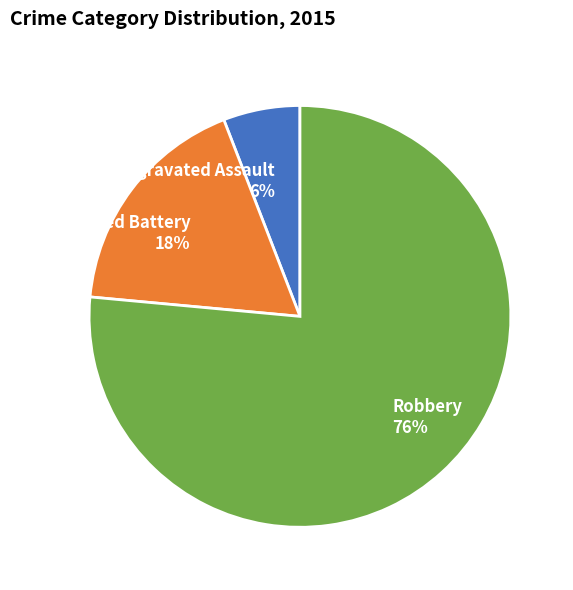

How many segments does this pie chart have?

3